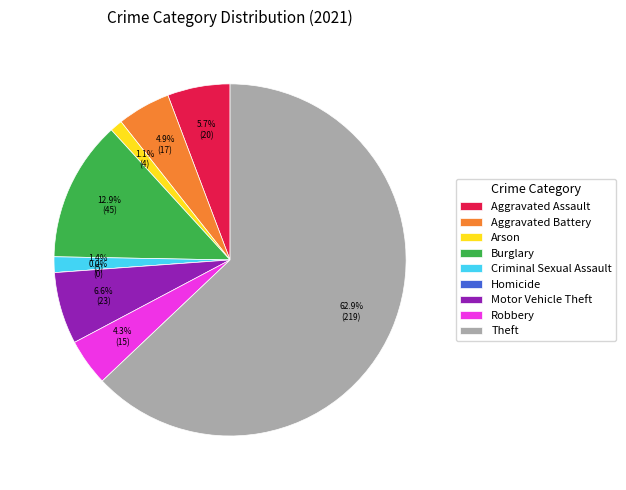

How many segments does this pie chart have?

9